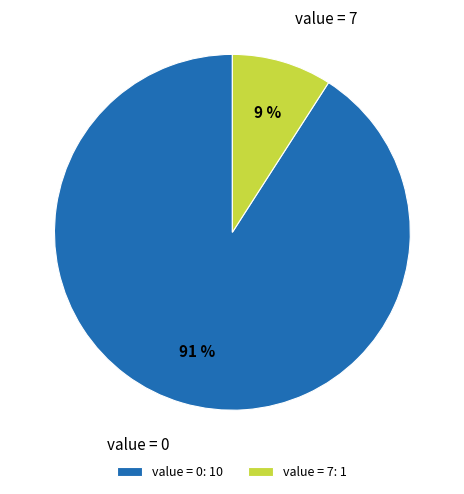

Does value = 7 represent more than half of the total?

No